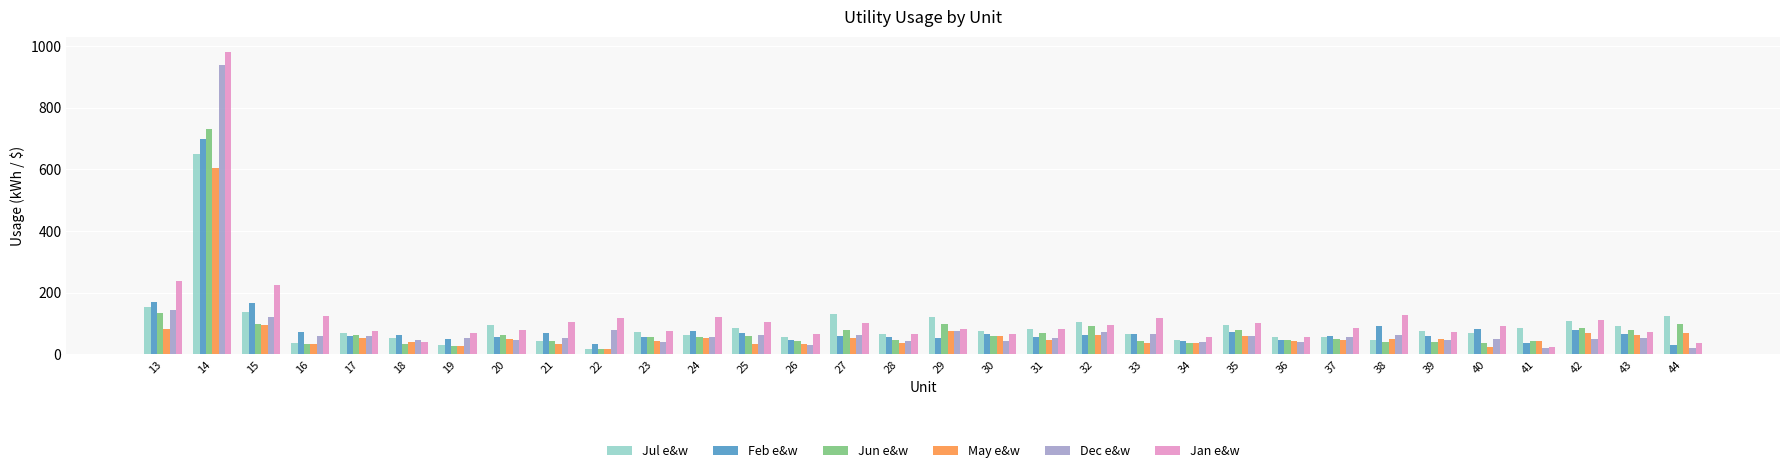

What is the smallest value displayed?

17.4